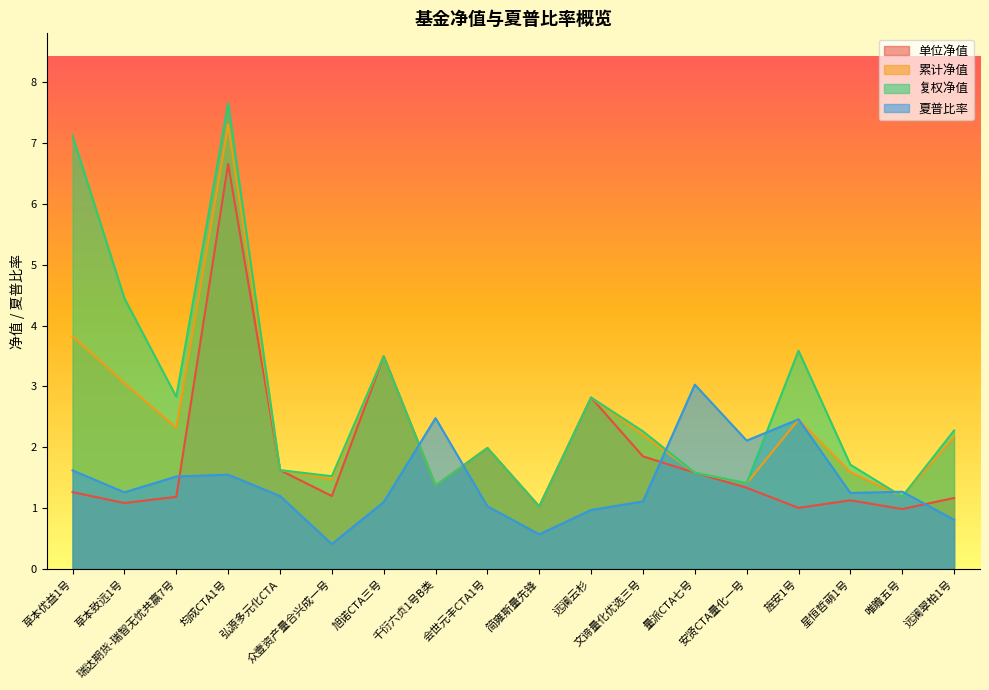

Rank the series by their maximum value, from highest to lowest.

复权净值, 累计净值, 单位净值, 夏普比率